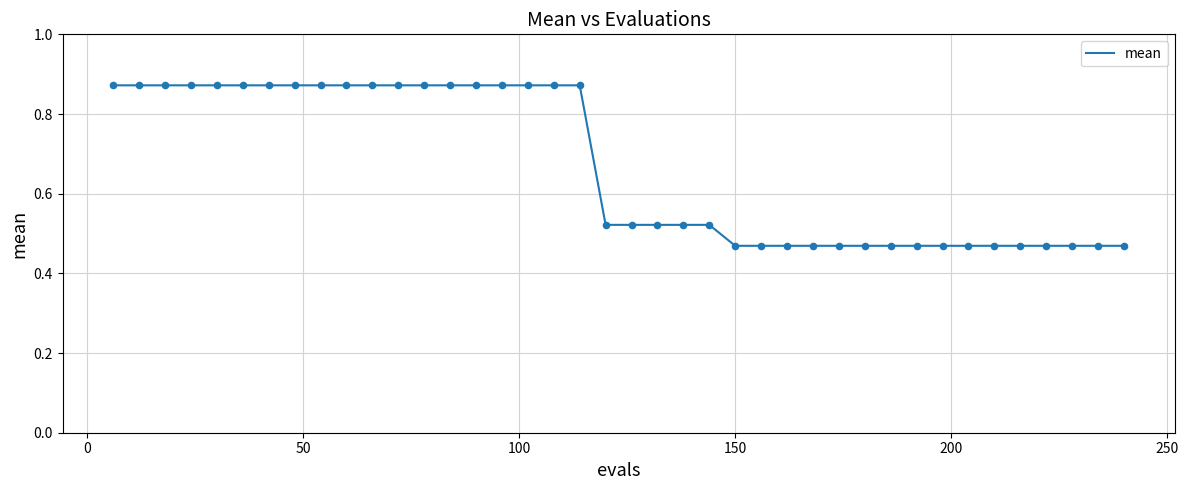

What is the difference between the maximum and minimum values?

0.4